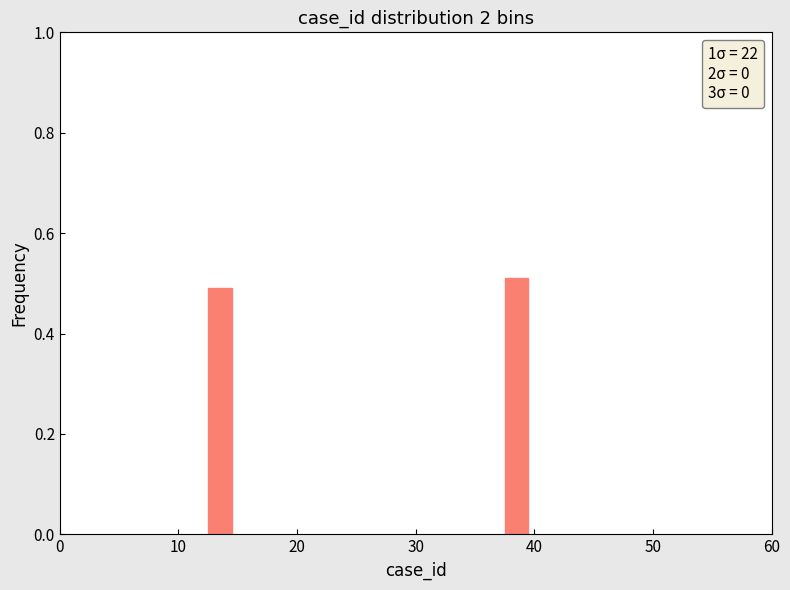

Reading left to right, list all the values displayed in this chart.

0.5	0.5